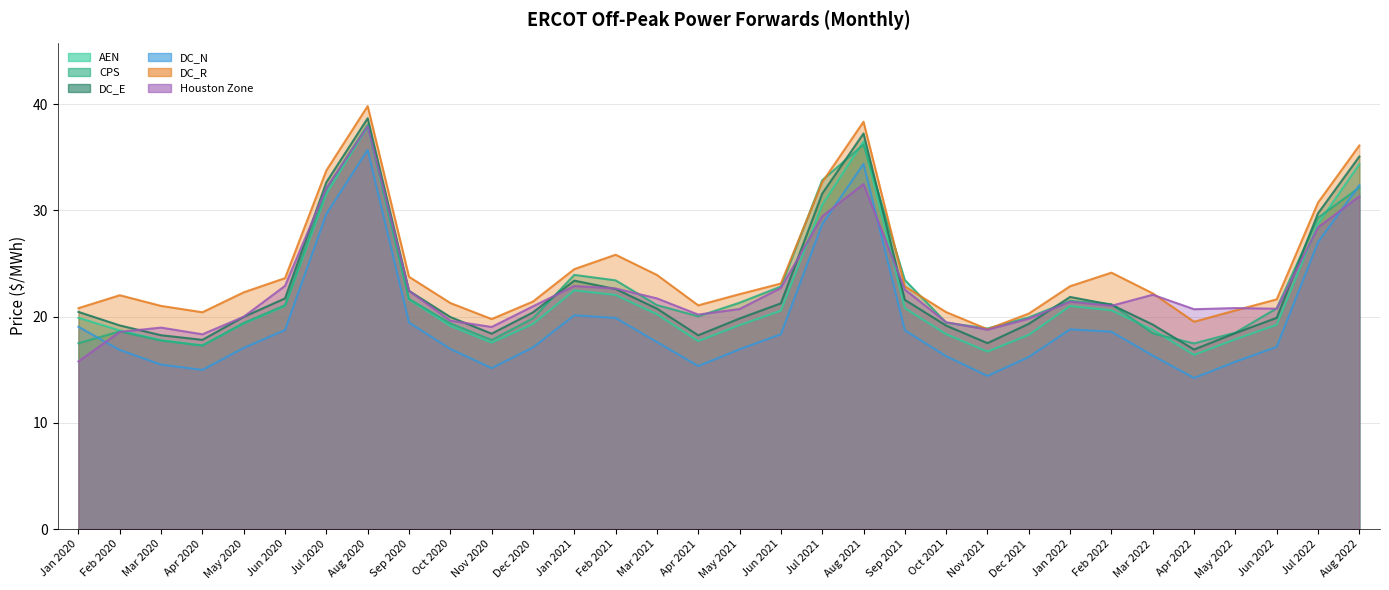

What is the difference between the second highest and second lowest values in the DC_R series?

18.8